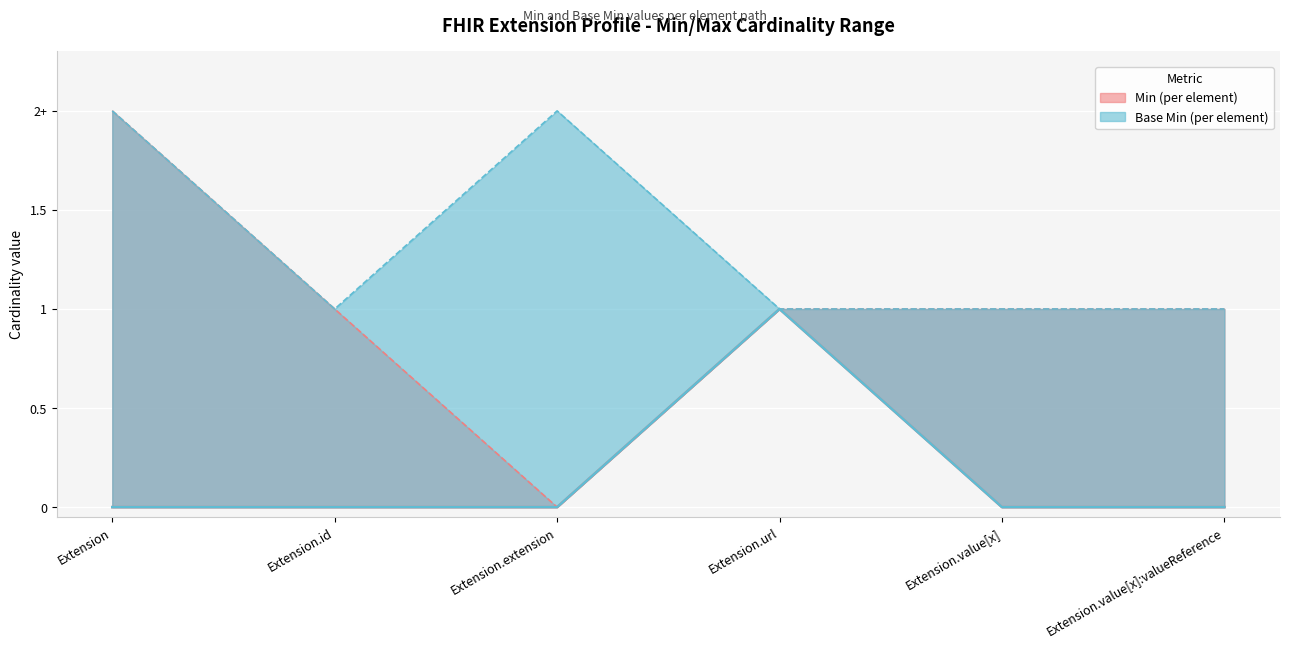

What is the difference between the maximum and second lowest values in the Min series?

1